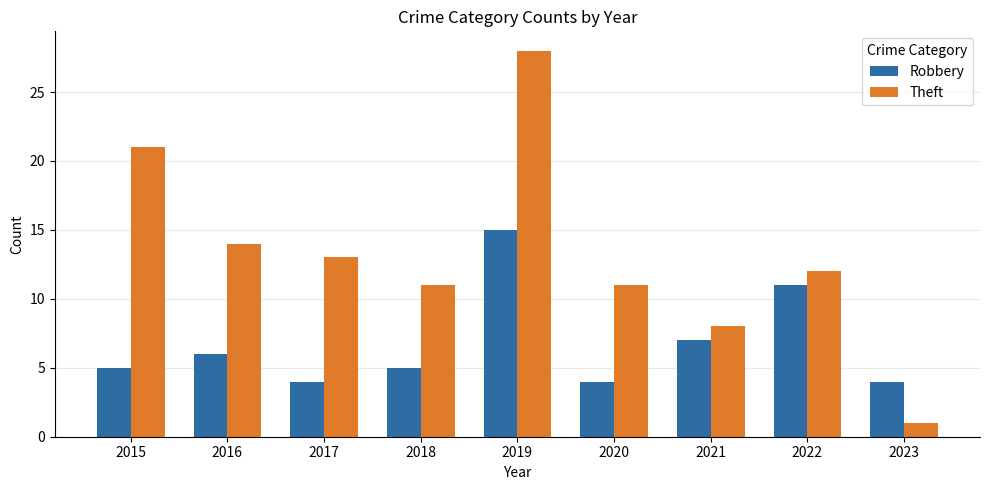

Which label corresponds to the largest value in the chart?

2019